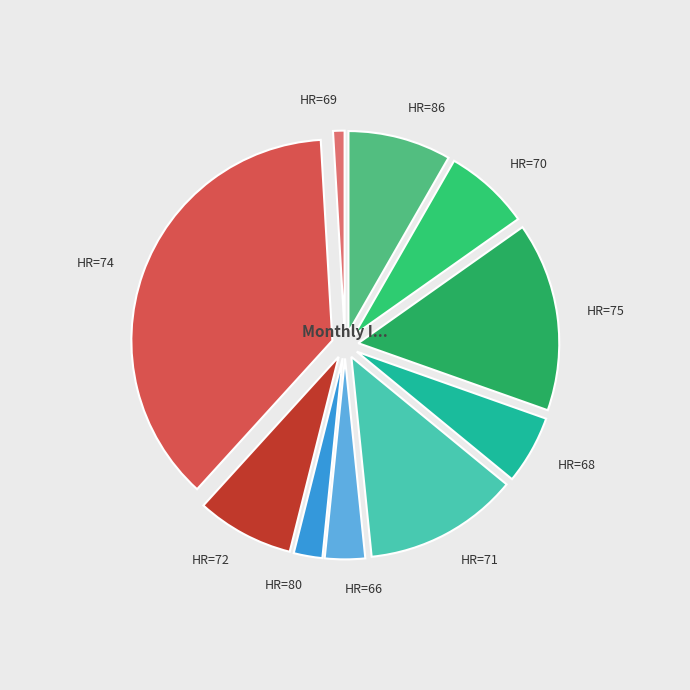

What is the ratio of the value at HR=71 to the value at HR=86?

1.5